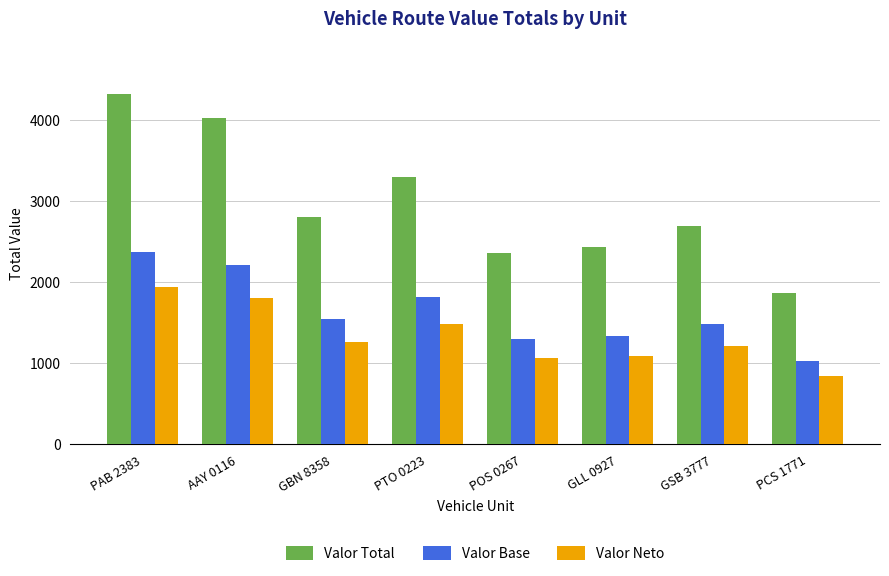

What is the sum of all Valor Total values?

23810.0